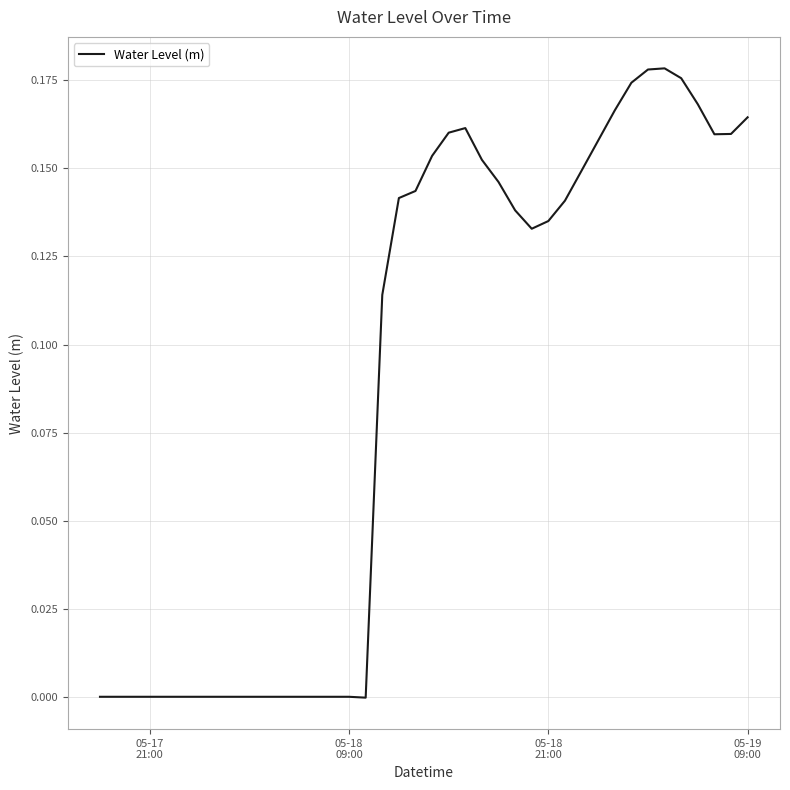

Is this an area chart (filled region under the line)?

No